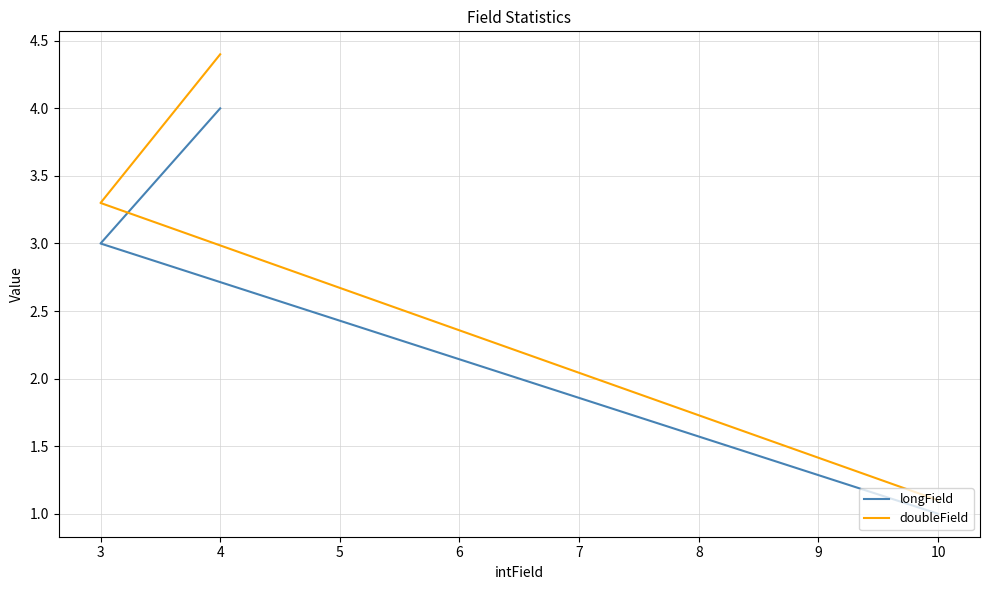

Rank the series by their maximum value, from lowest to highest.

longField, doubleField